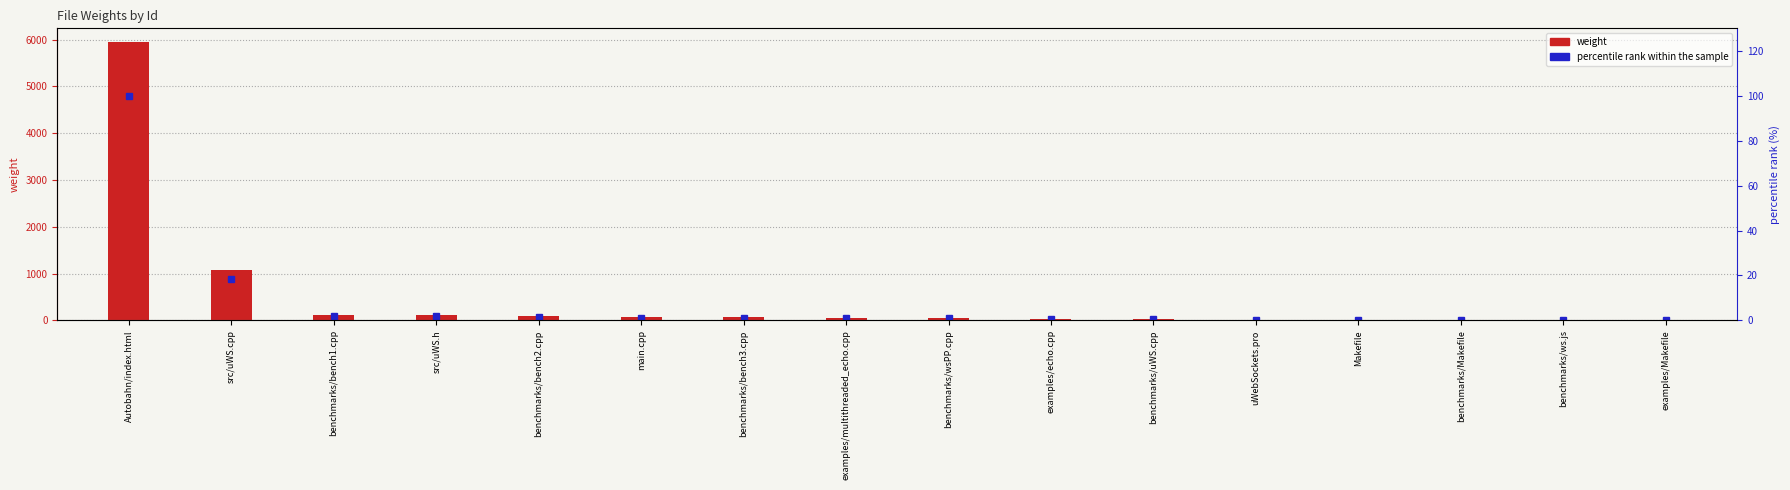

At how many categories does at least one series exceed 5865?

1